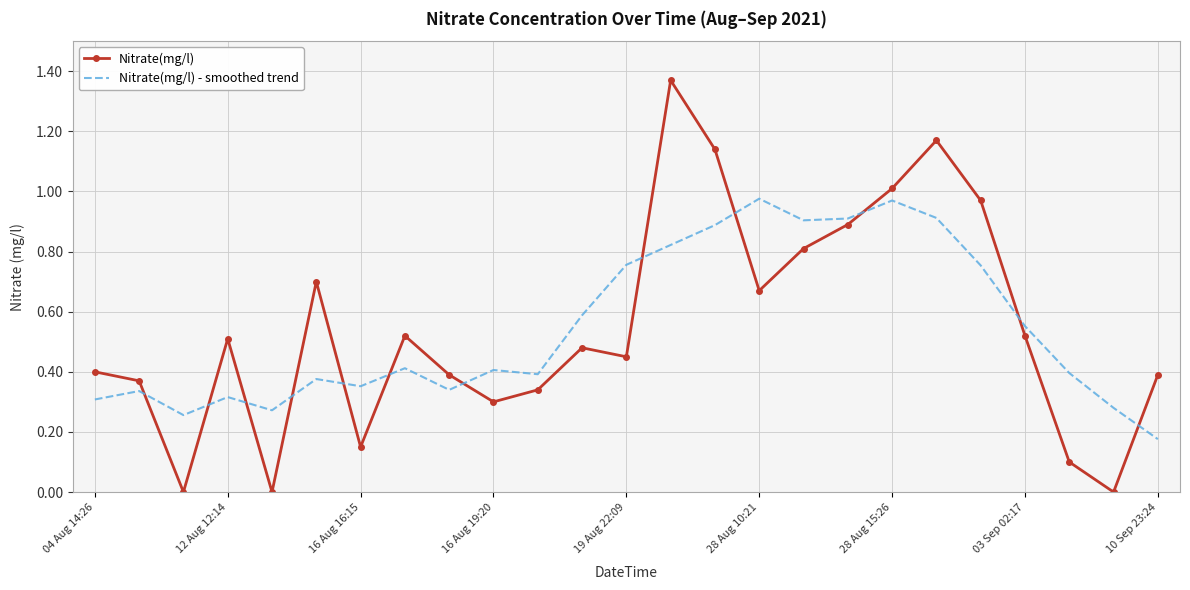

List the series in order of their peak value, highest first.

Nitrate(mg/l), Nitrate(mg/l) - smoothed trend